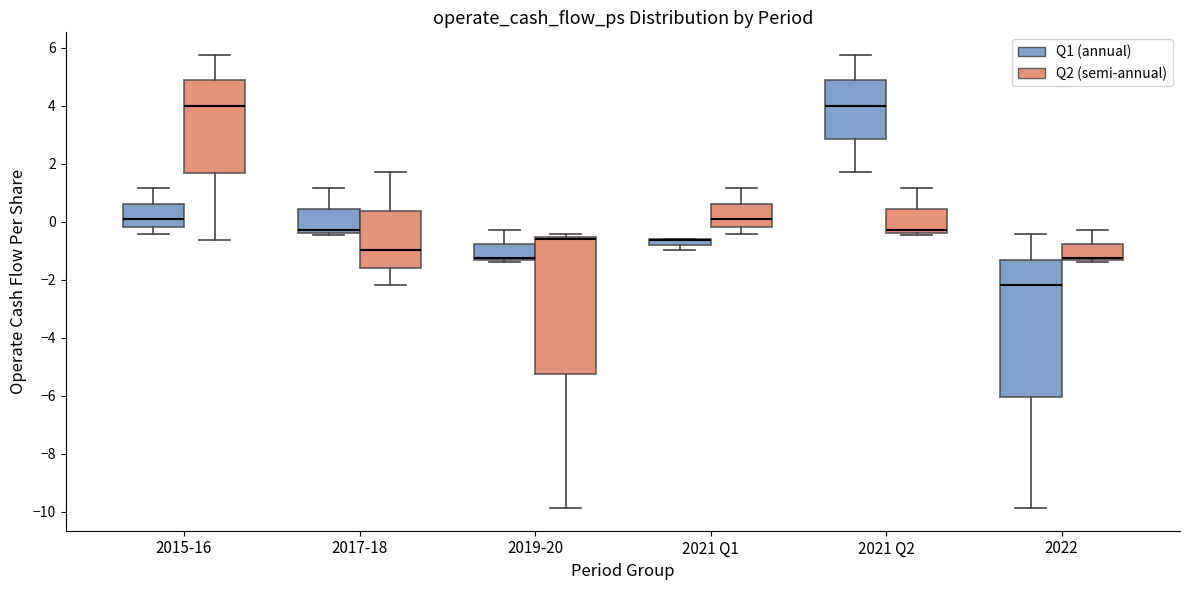

Where is the lower edge of the box for 2021 Q2 (Q2 (semi-annual)) on the y-axis? The values are not printed on the chart, so give them approximately, as read against the axis.

-0.4